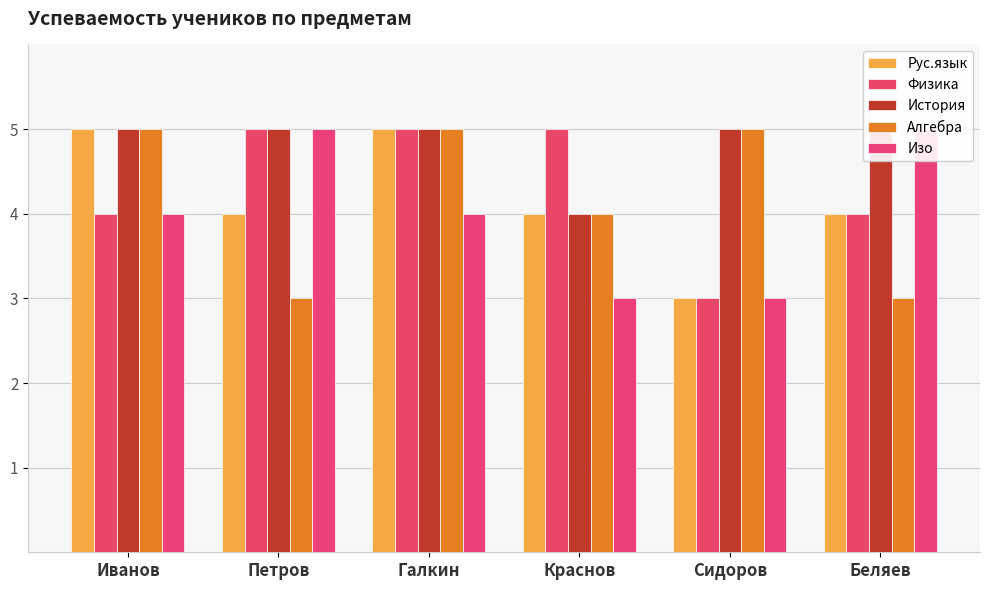

The value of Физика at Краснов is 3. True or false?

False